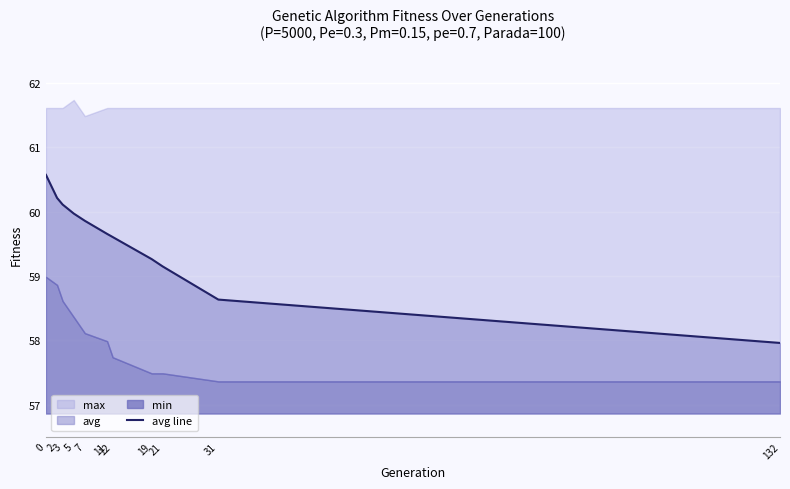

True or false: the data has more than 1 interior local peaks.

False